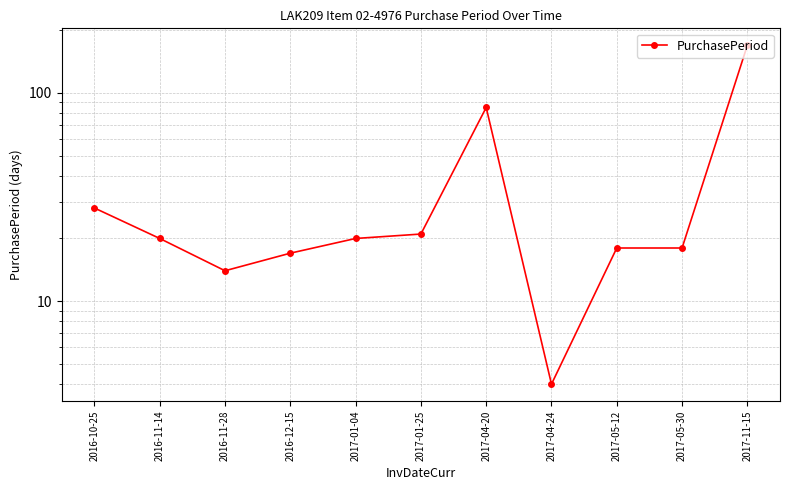

Reading right to left, transcribe all the data shown in this chart.

169	18	18	4	85	21	20	17	14	20	28